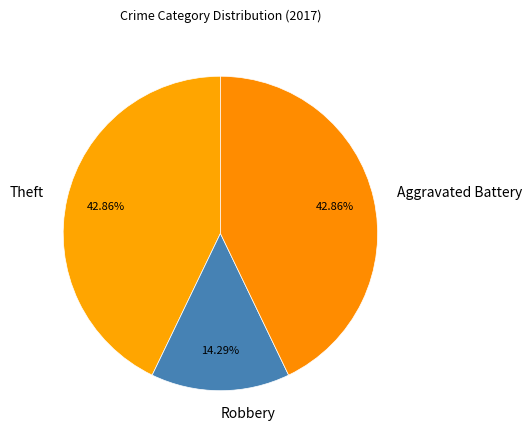

Combined, do Robbery and Theft account for over 50%?

Yes